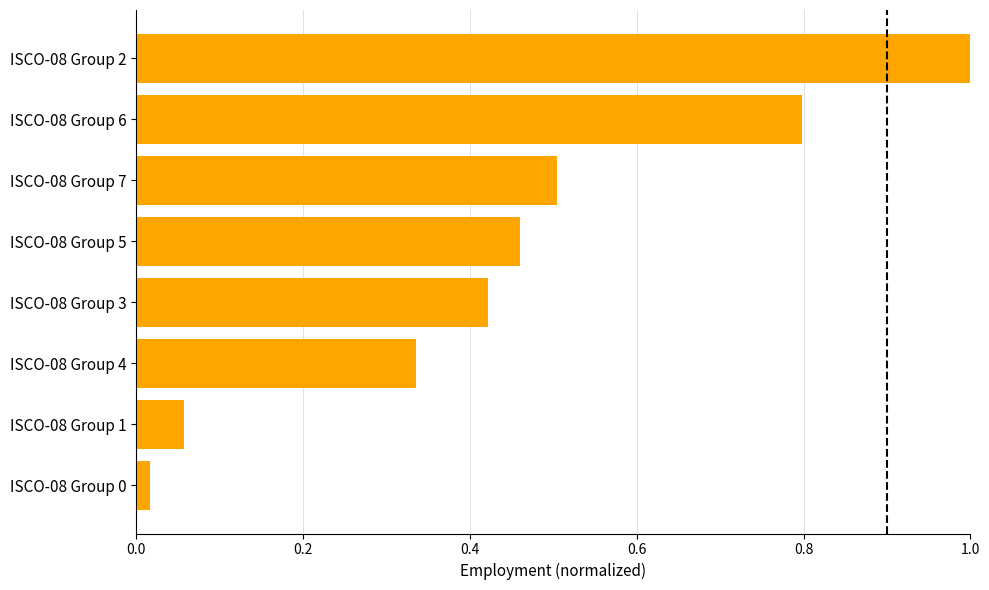

Is it true that the value at ISCO-08 Group 4 is 0.5?

False